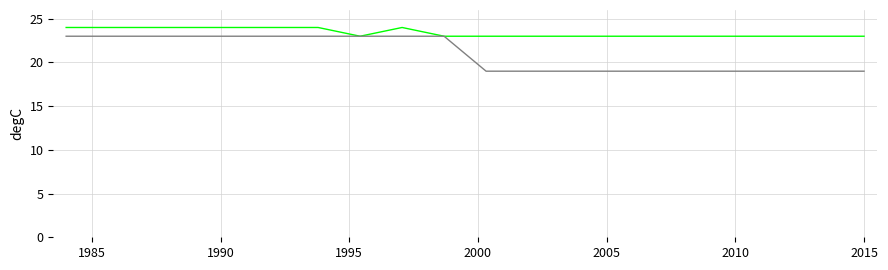

What is the maximum value shown in the chart?

24